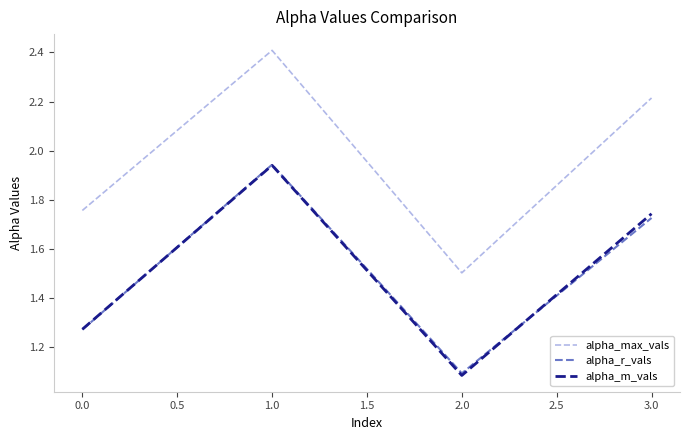

True or false: alpha_m_vals has a value of 1.1 at 3.0.

False